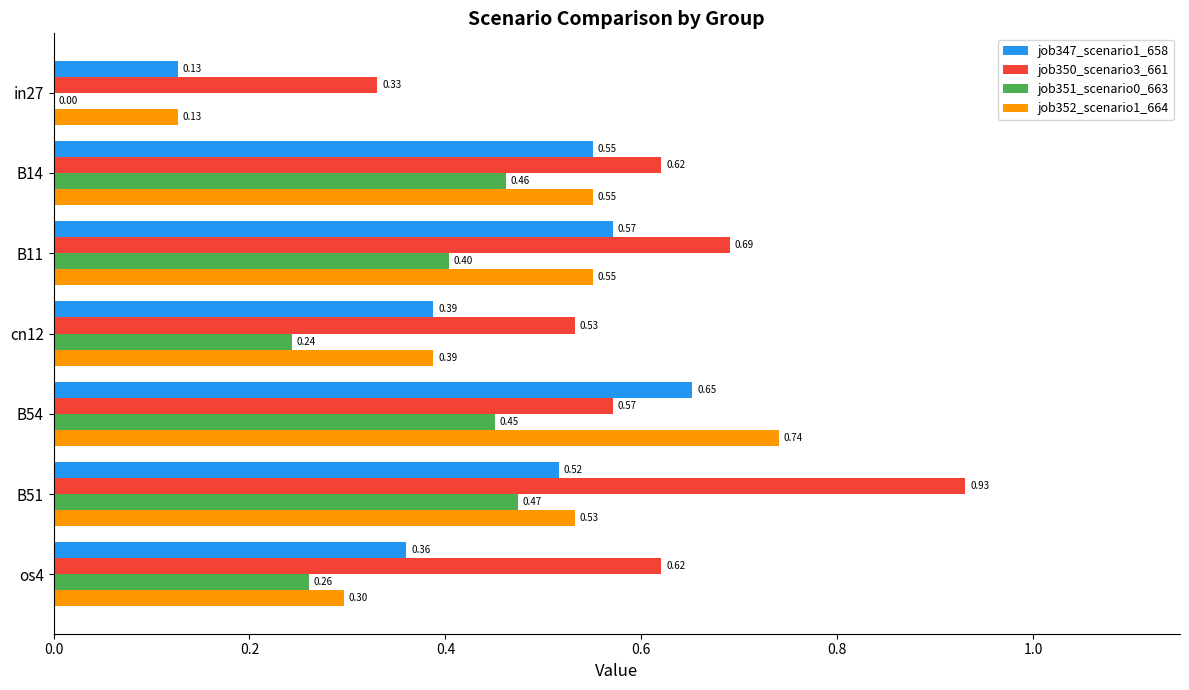

What is the sum of all job350_scenario3_661 values?

4.3